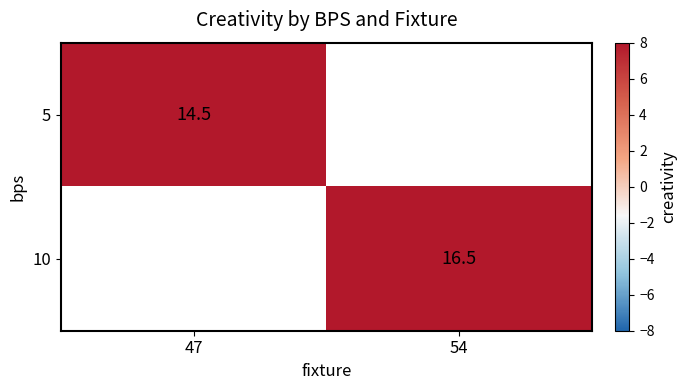

How many distinct data groups are displayed?

2